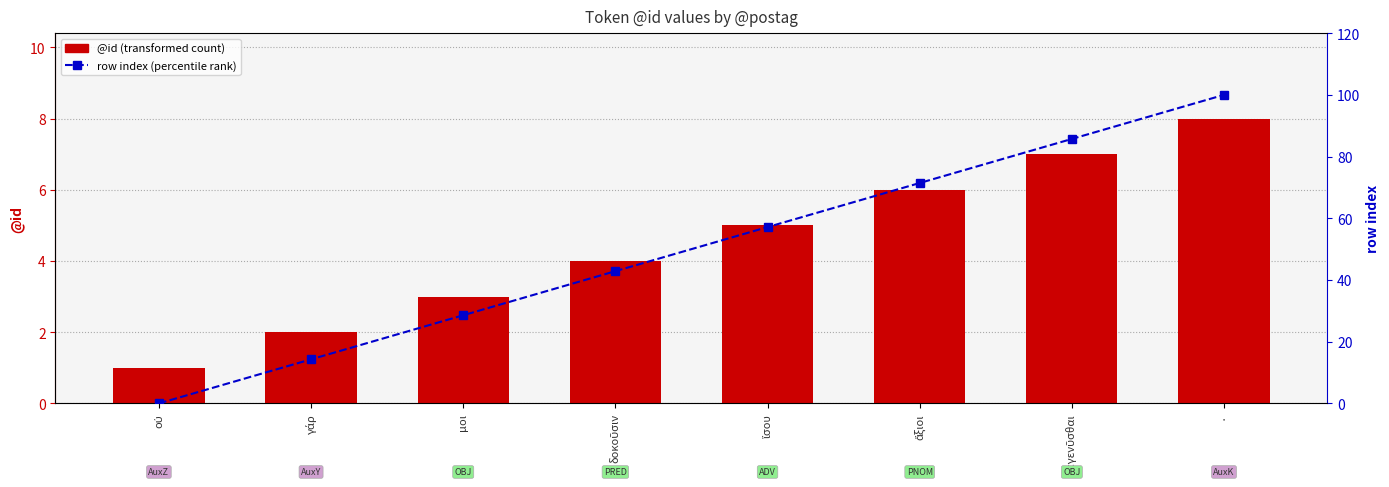

What is the average value of the @id series?

4.5